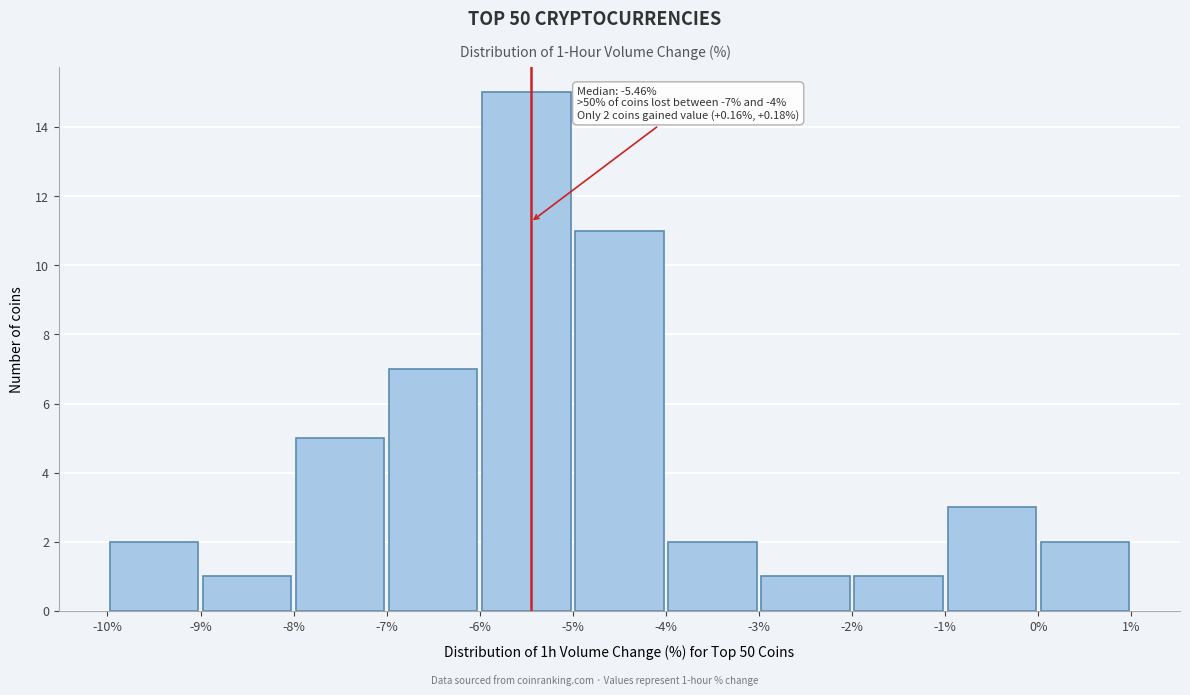

Which range on the x-axis has the tallest bar?

-6% to -5%